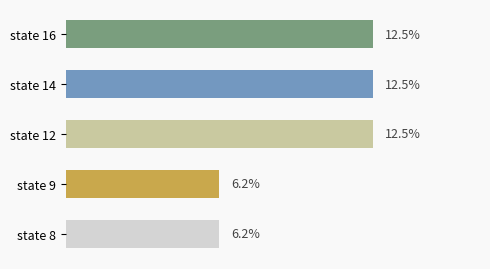

Which has a higher value, state 8 or state 16?

state 16